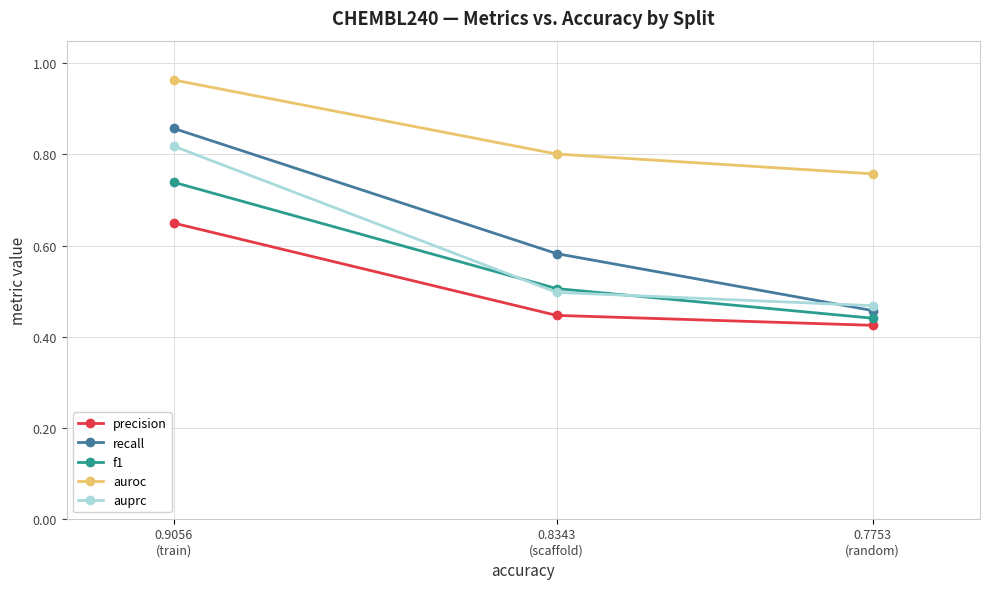

At 0.7753
(random), list the series in order from largest to smallest.

auroc, auprc, recall, f1, precision